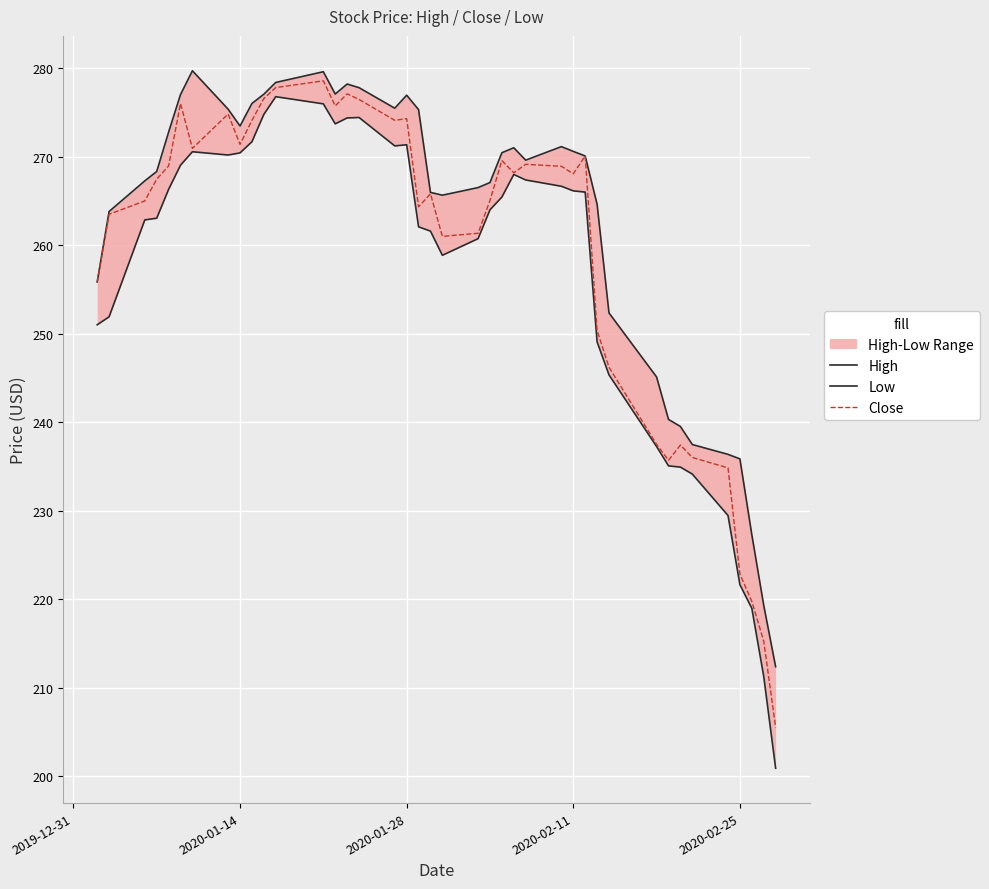

How many interior local valleys does the High series have?

5